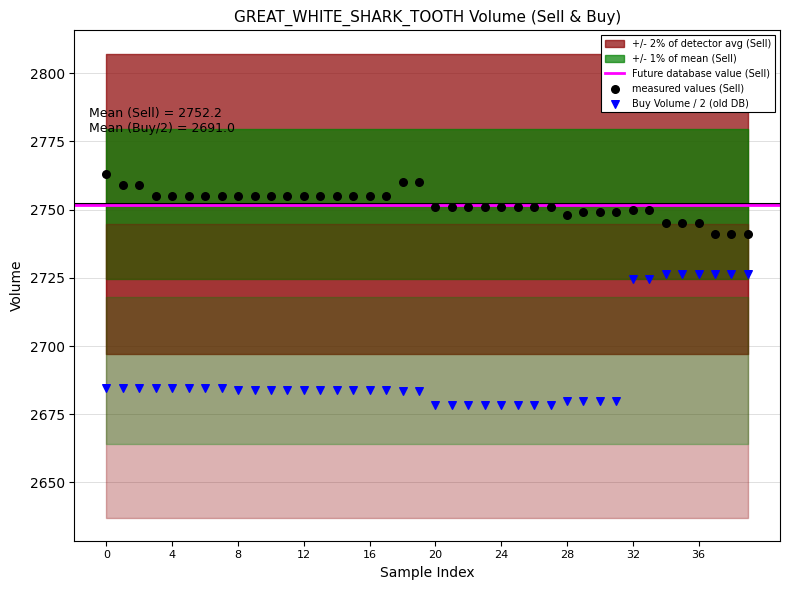

Across all data points, what is the range of Y values (max minus min)?

84.5